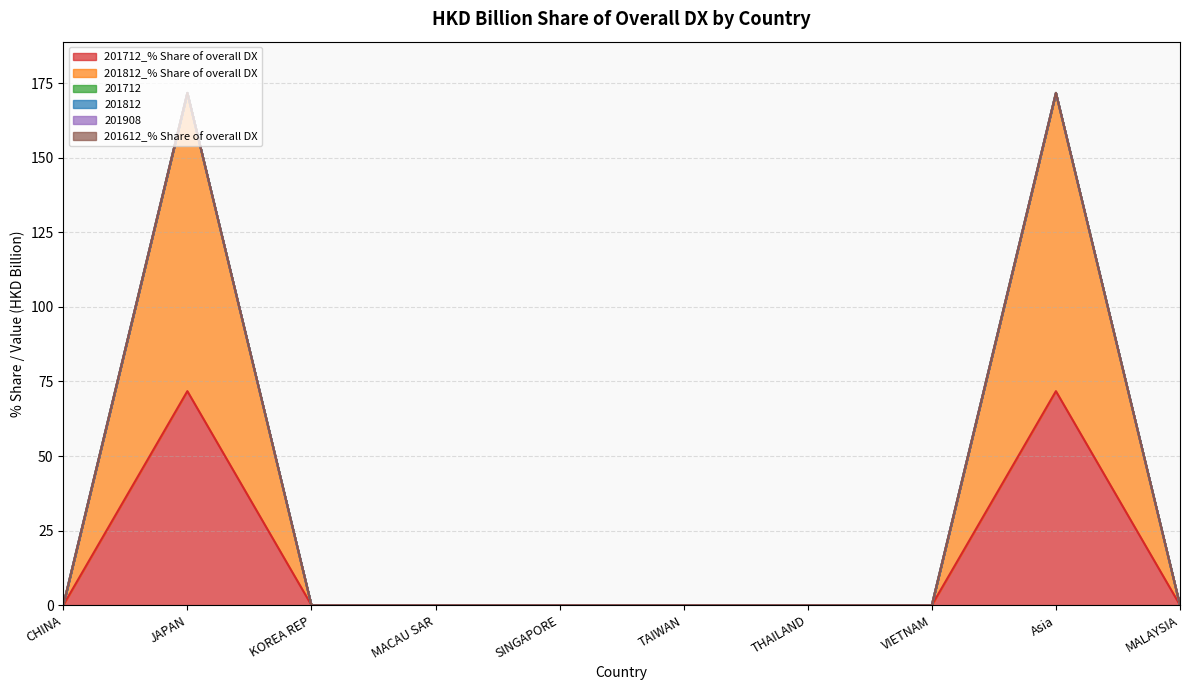

Which has a higher value, VIETNAM or Asia?

Asia